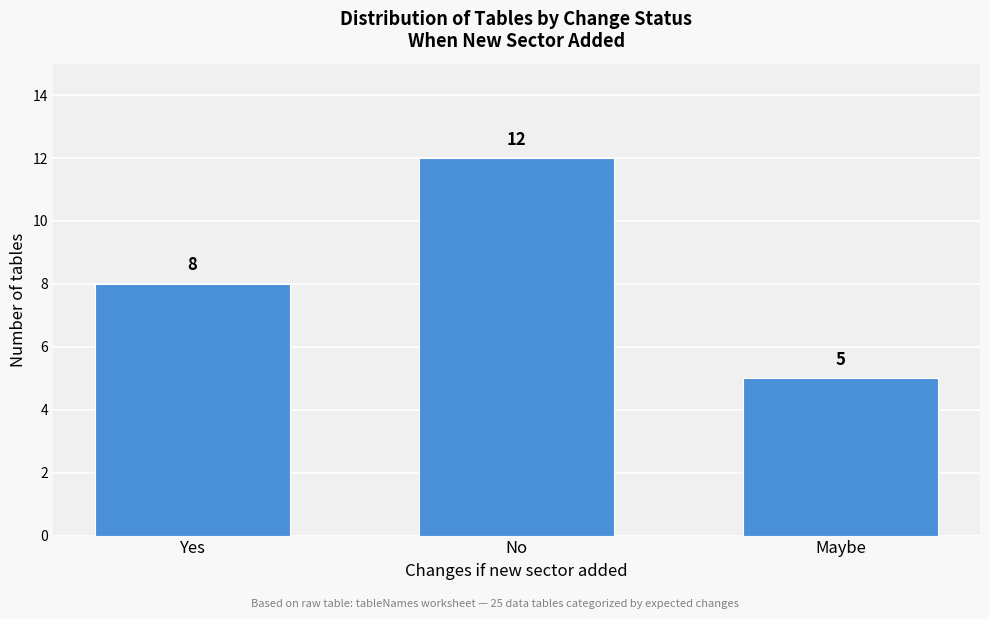

Reading right to left, extract all data points from this chart.

5	12	8